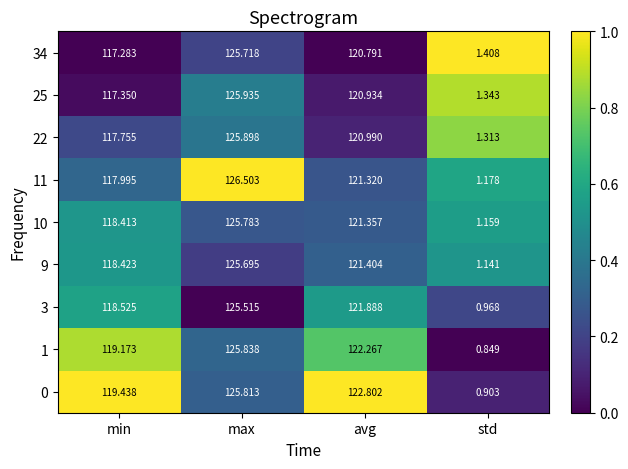

At which label does 3 first exceed 121?

max